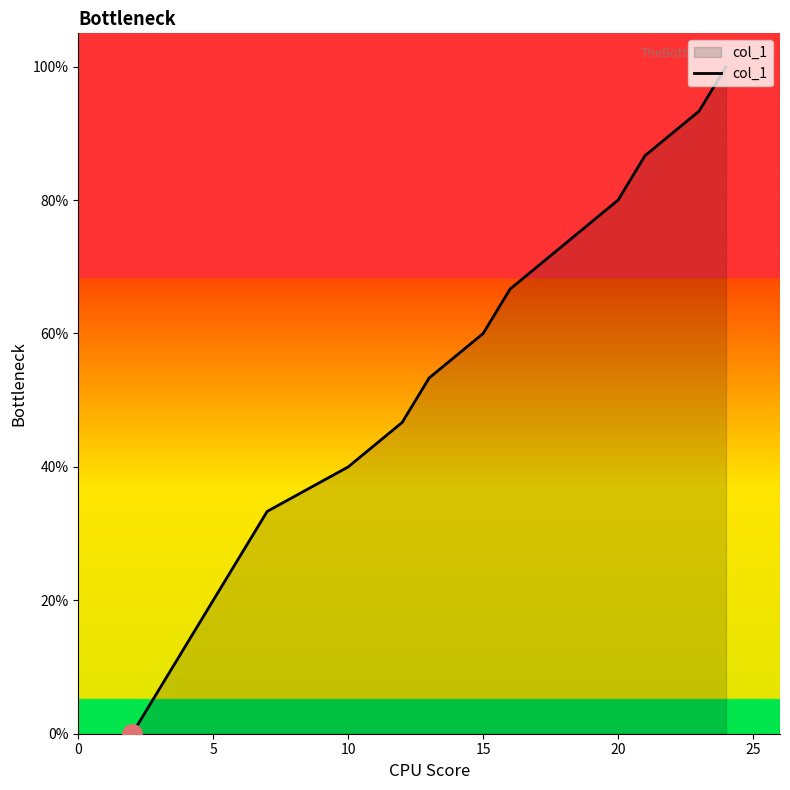

What is the maximum value shown in the chart?

100.0